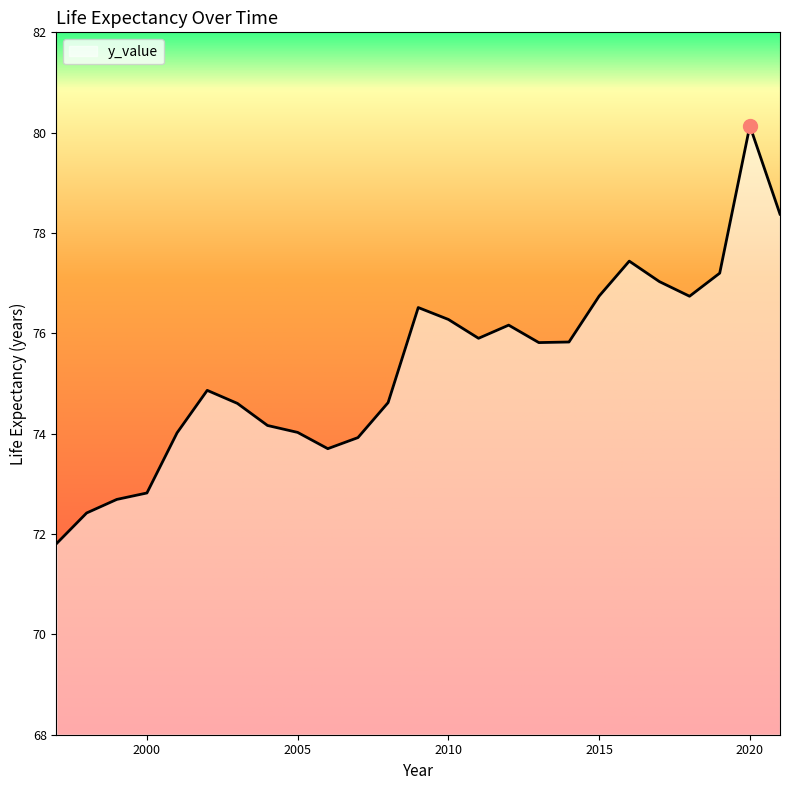

What is the sum of all values?

1883.8